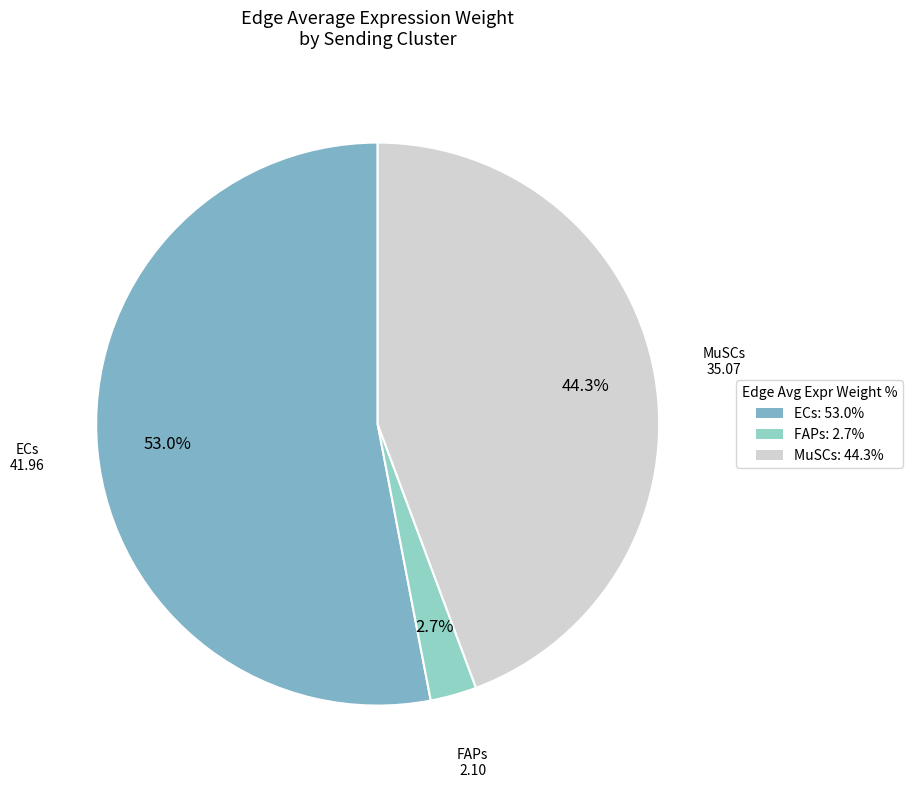

To the nearest percent, what is the average slice percentage?

33%